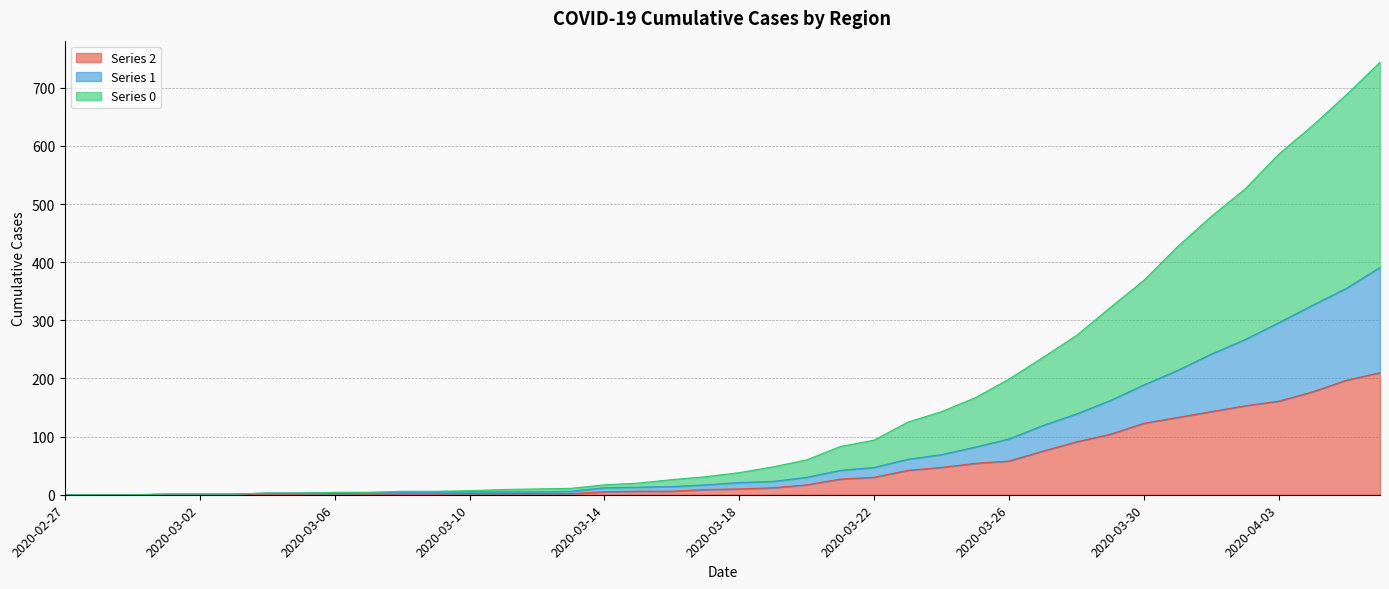

What is the label of the 27th point from the left?

2020-03-24